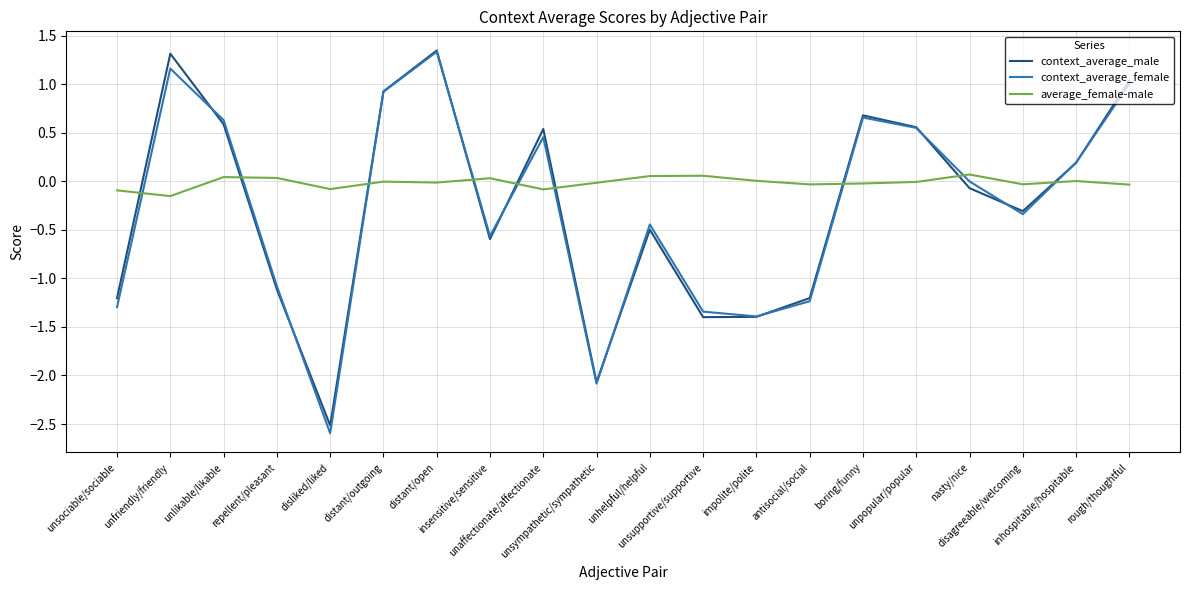

True or false: context_average_male and average_female-male cross at least once.

True